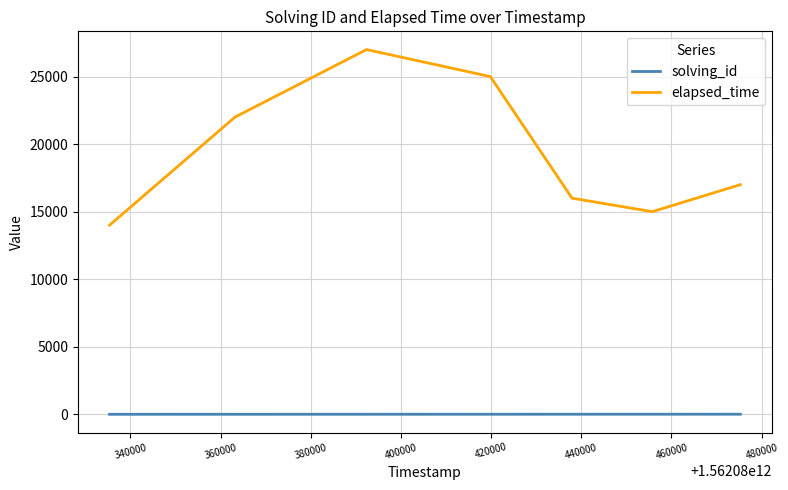

What is the difference between the second highest and second lowest values in the elapsed_time series?

10000